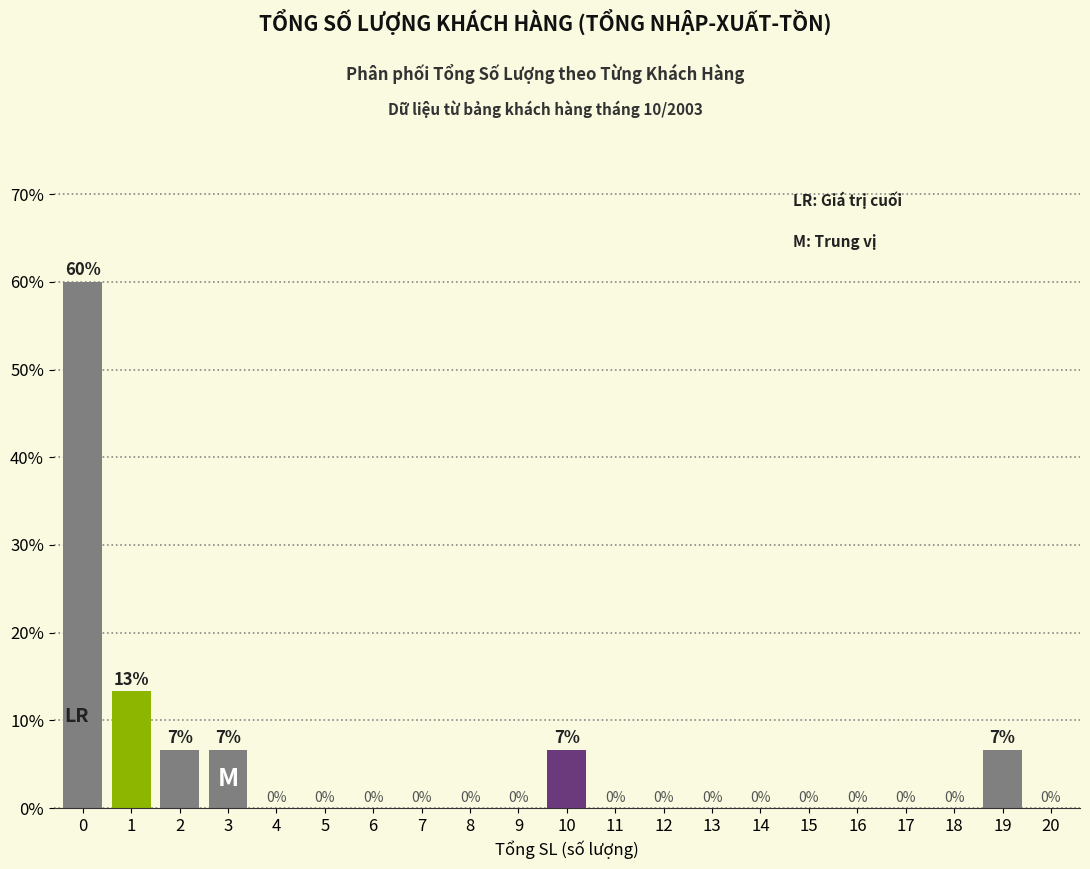

What is the approximate value at 0?

60.0